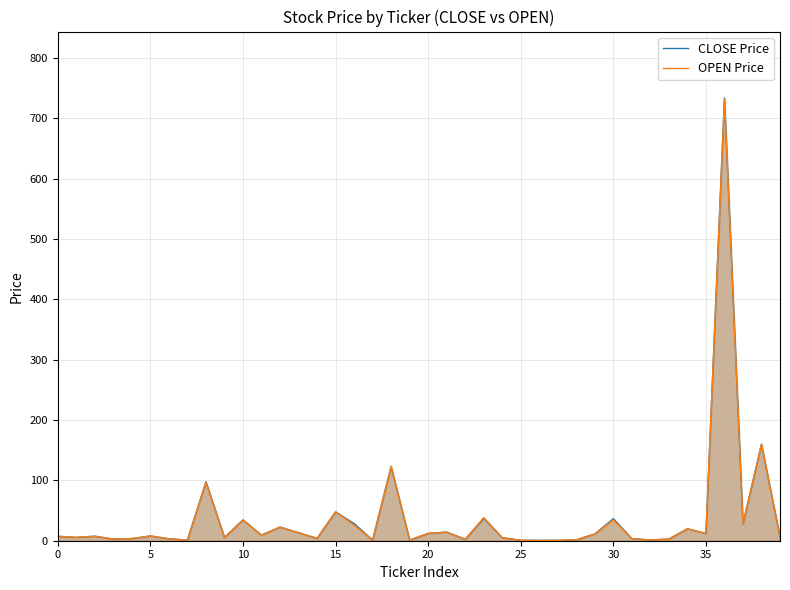

Which series has the largest range (max minus min)?

CLOSE Price